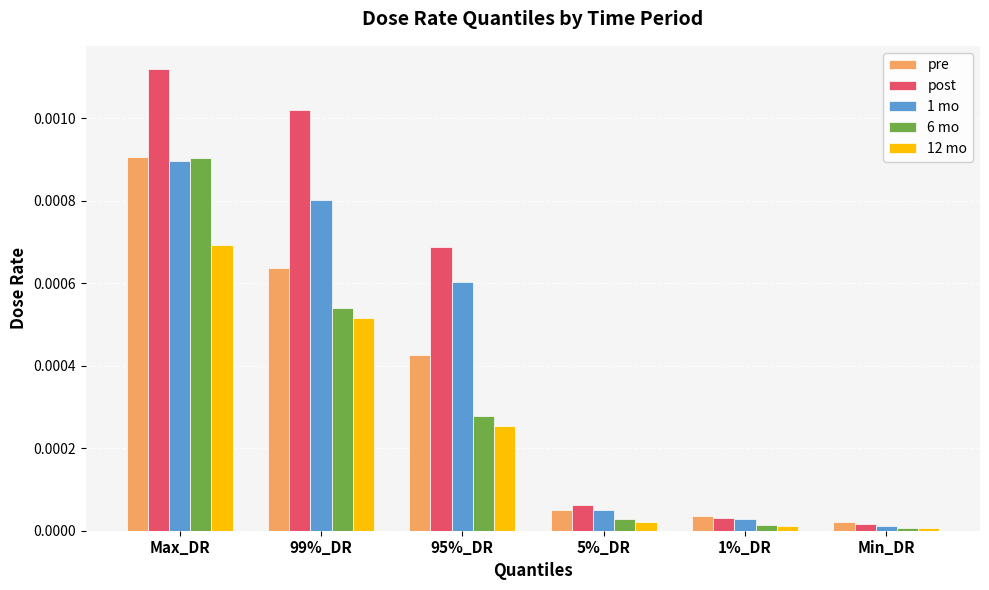

List the series in order of their overall mean, lowest first.

12 mo, 6 mo, pre, 1 mo, post